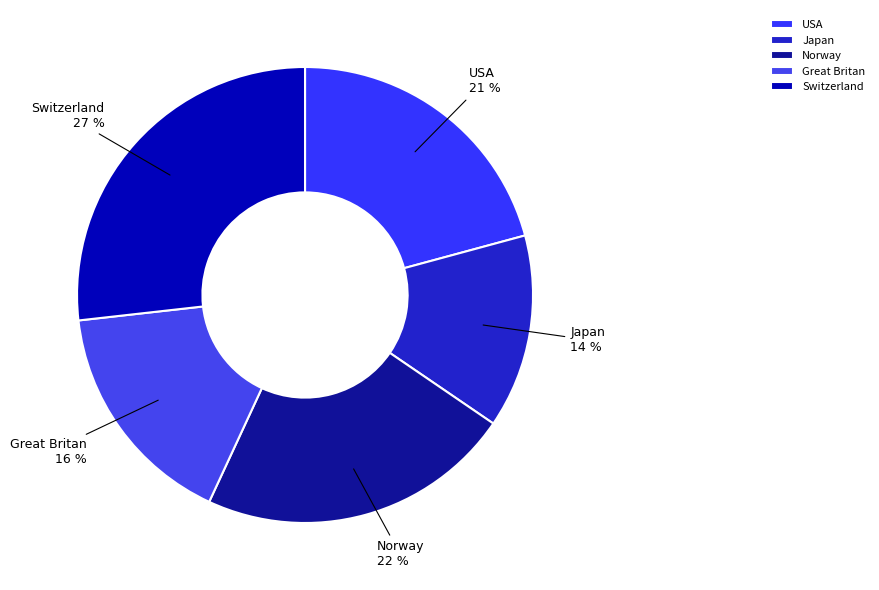

Between Japan and Great Britan, which is larger?

Great Britan